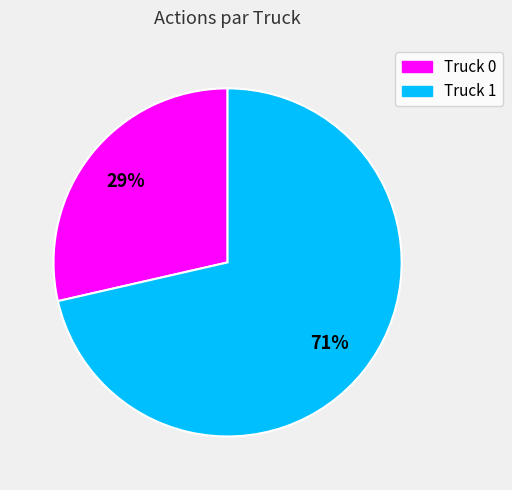

To the nearest percent, what percentage of the pie is Truck 0?

29%